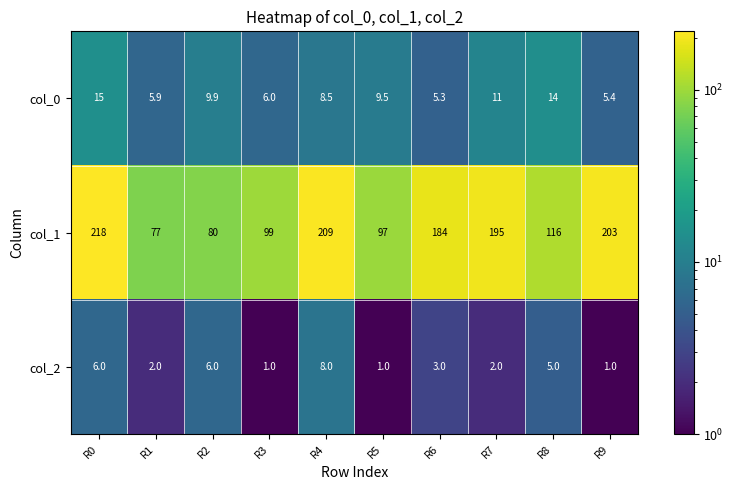

Which category has the highest value across all series?

R0